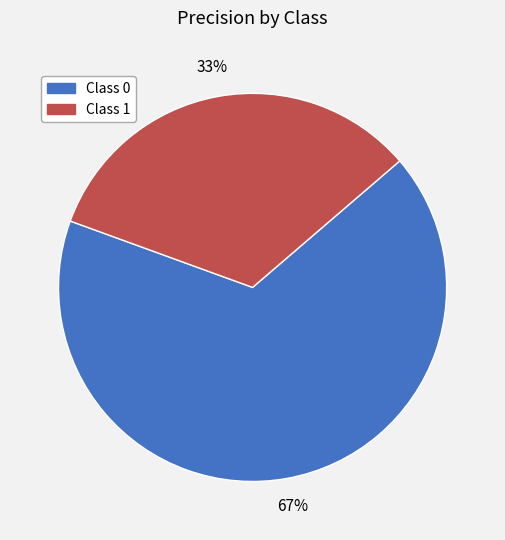

Does any single category account for the majority?

Yes